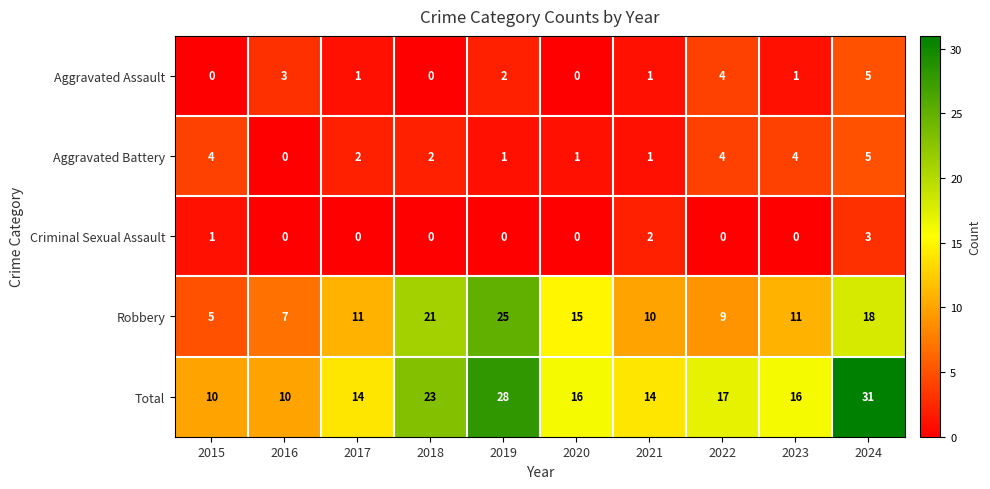

What is the difference between the maximum and second lowest values in the Aggravated Assault series?

5